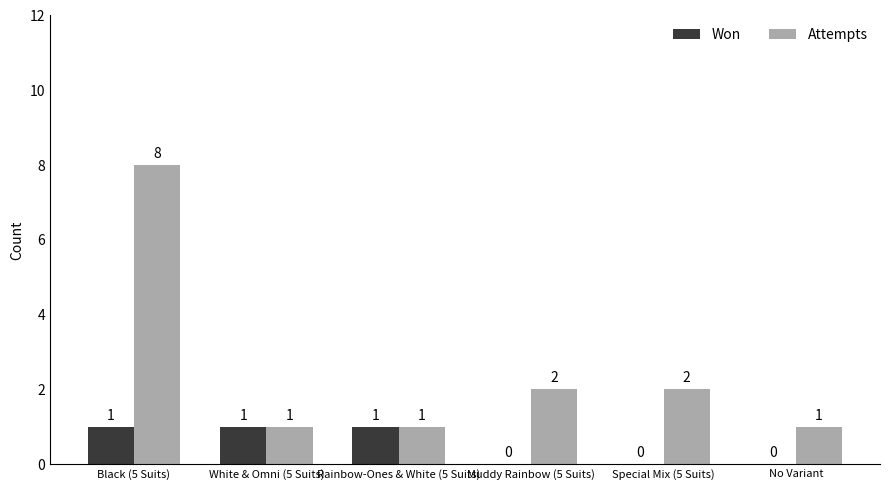

What is the sum of all Attempts values?

15